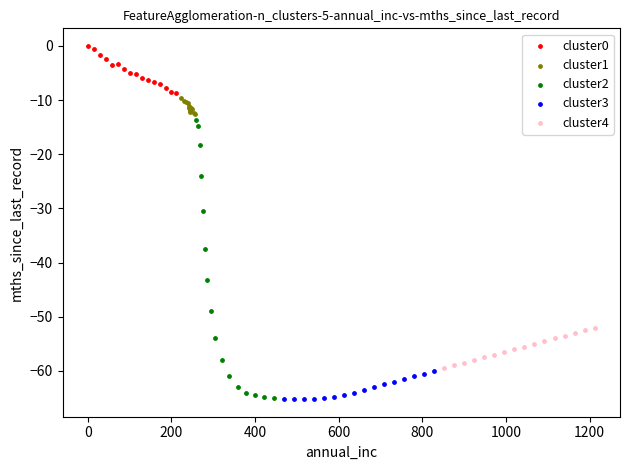

Which series has the largest Y range (max minus min)?

cluster2